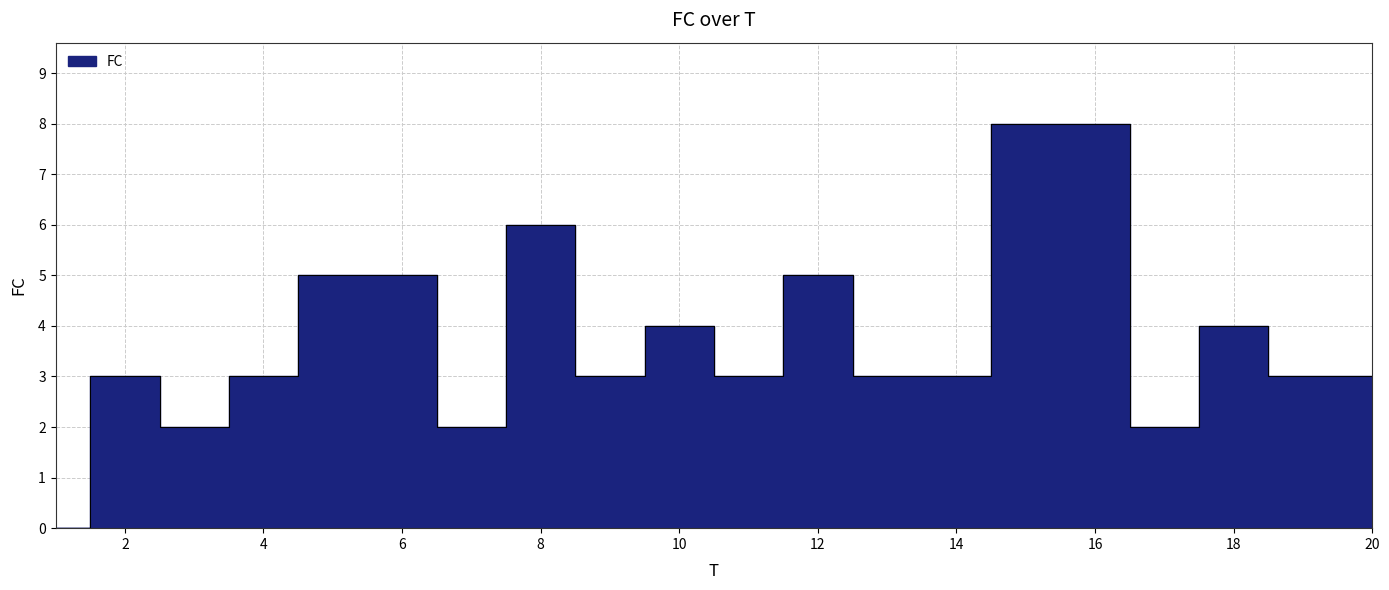

Reading right to left, list all the values displayed in this chart.

20=3	19=3	18=4	17=2	16=8	15=8	14=3	13=3	12=5	11=3	10=4	9=3	8=6	7=2	6=5	5=5	4=3	3=2	2=3	1=0